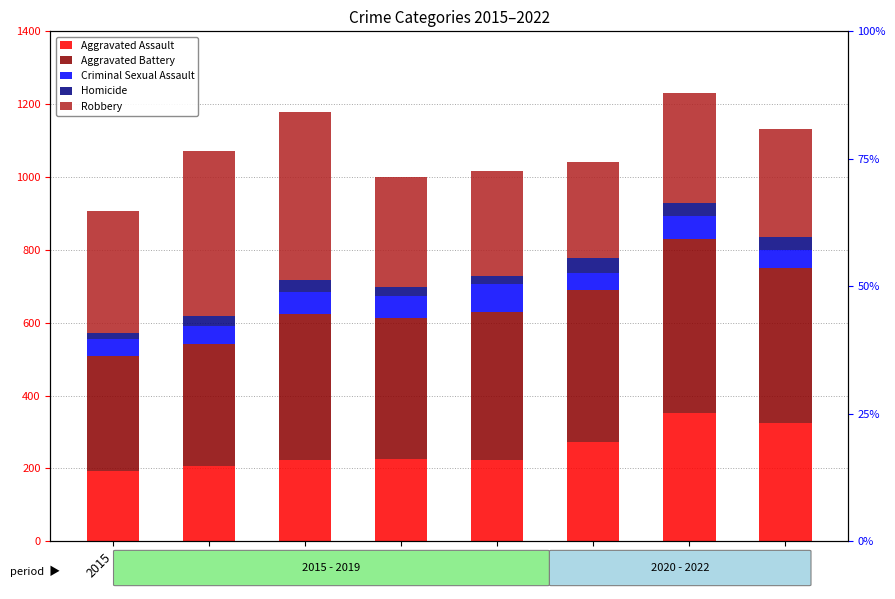

What is the spread (max minus min) of values at 2021?

441